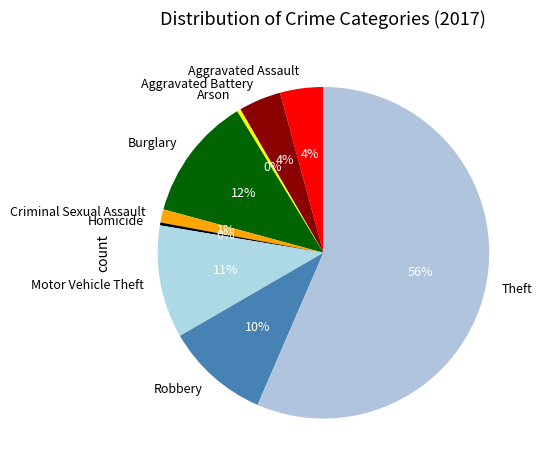

Which slice is the largest?

Theft